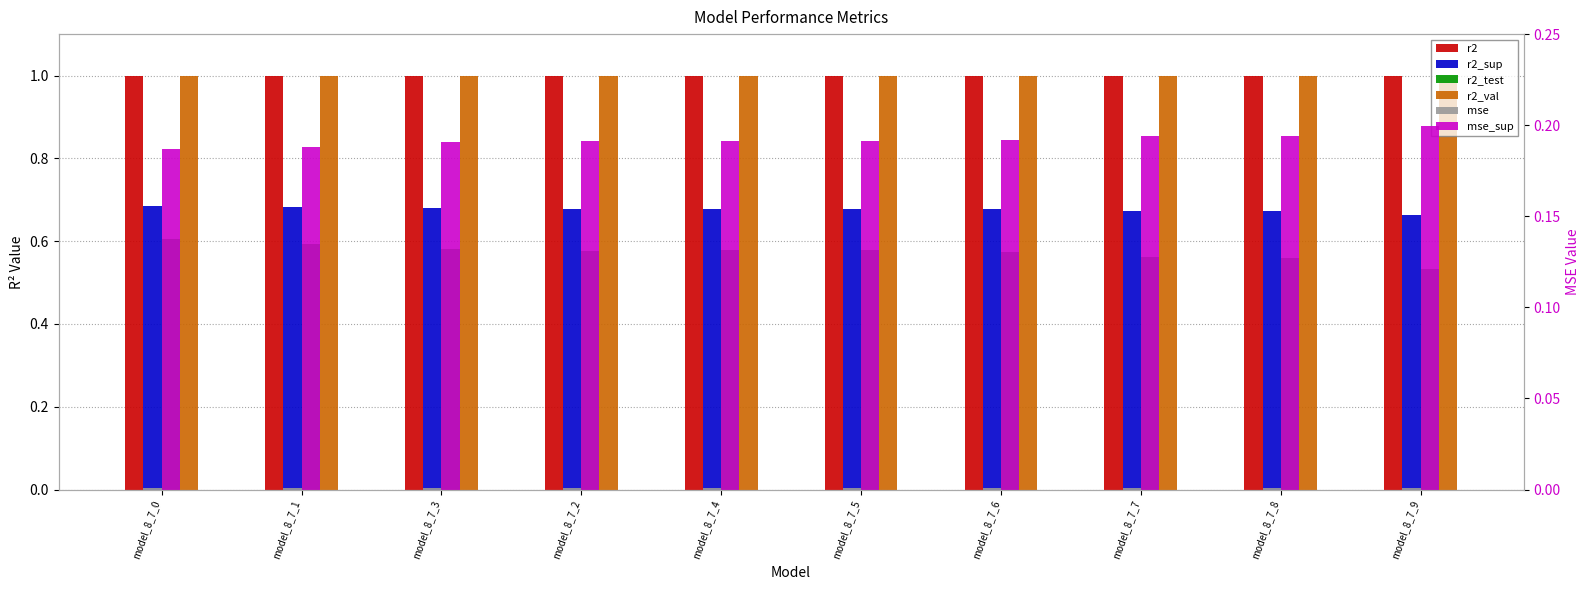

Which series has the largest total across all categories?

r2_val